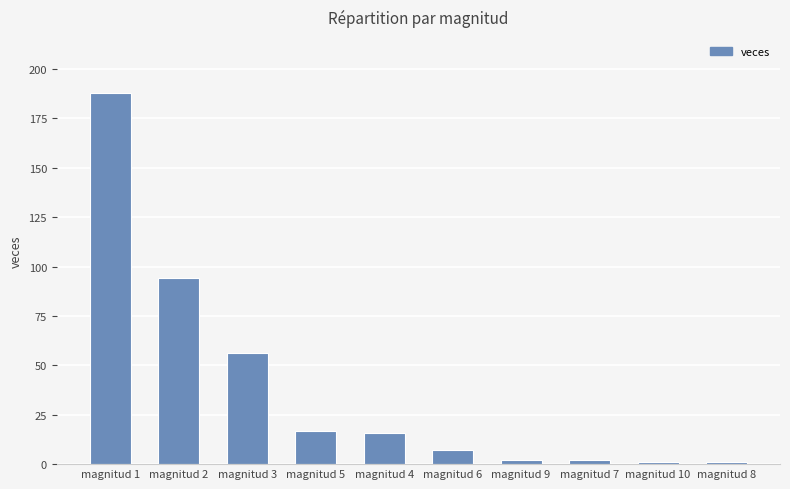

The value at magnitud 8 is 1. True or false?

True